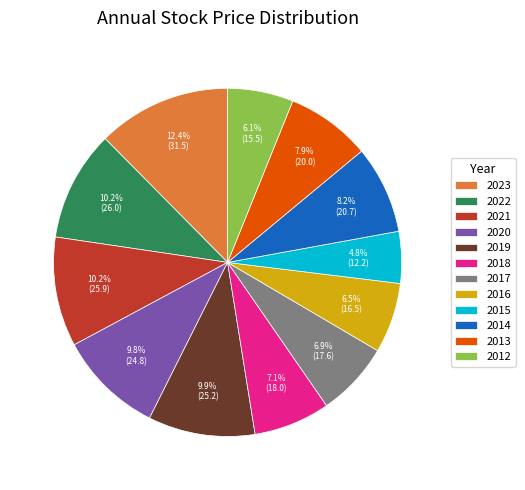

What portion of the pie excludes 2012?

93.9%